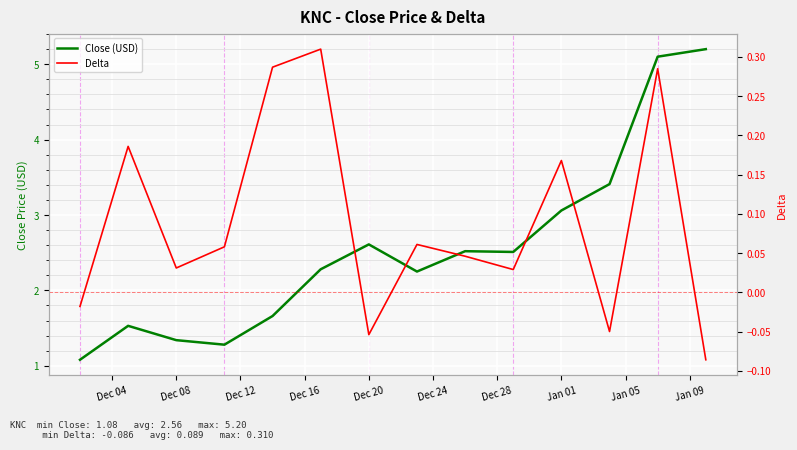

What is the value of the Close (USD) point at the 8th from the left?

2.2